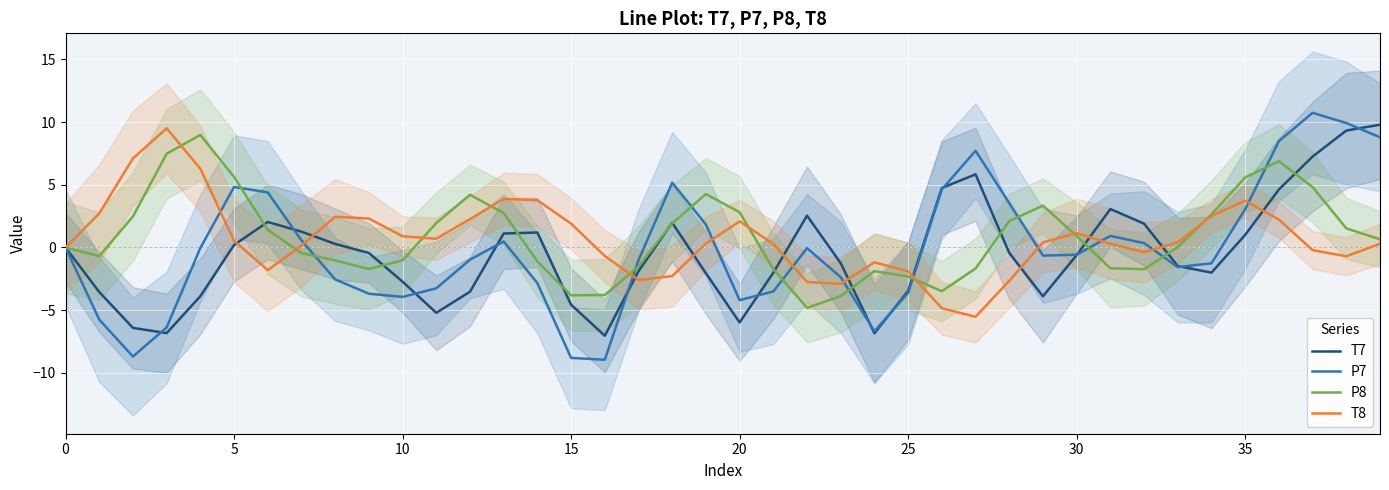

What is the minimum value for T8?

-5.5